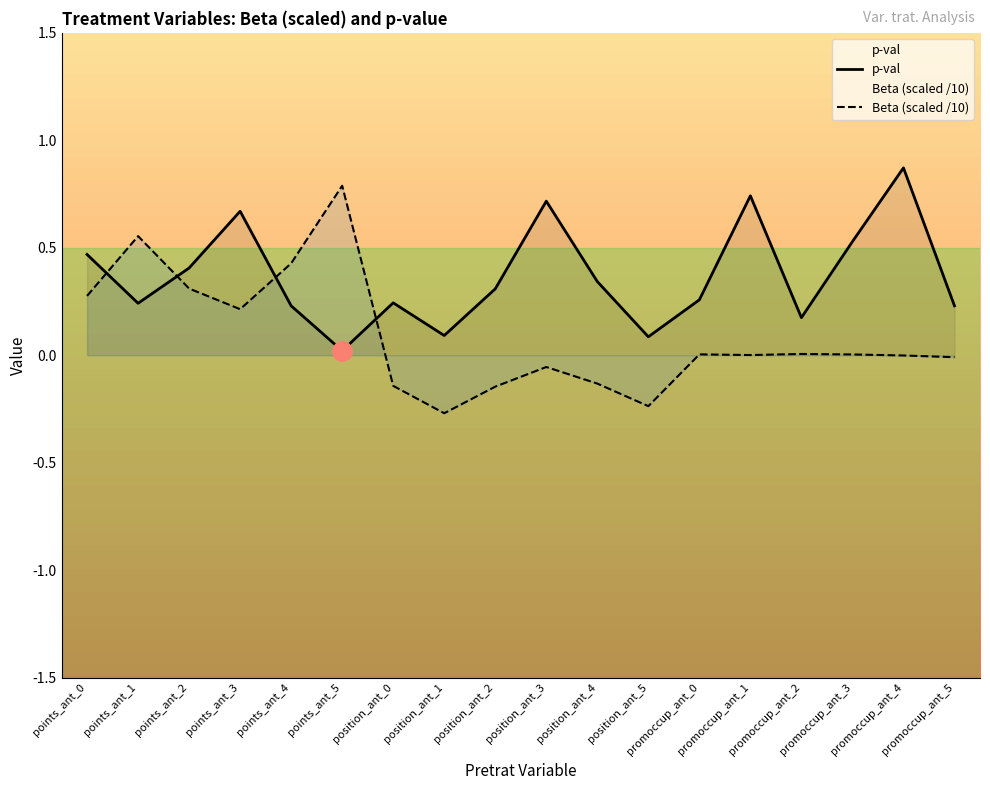

How many distinct data groups are displayed?

2